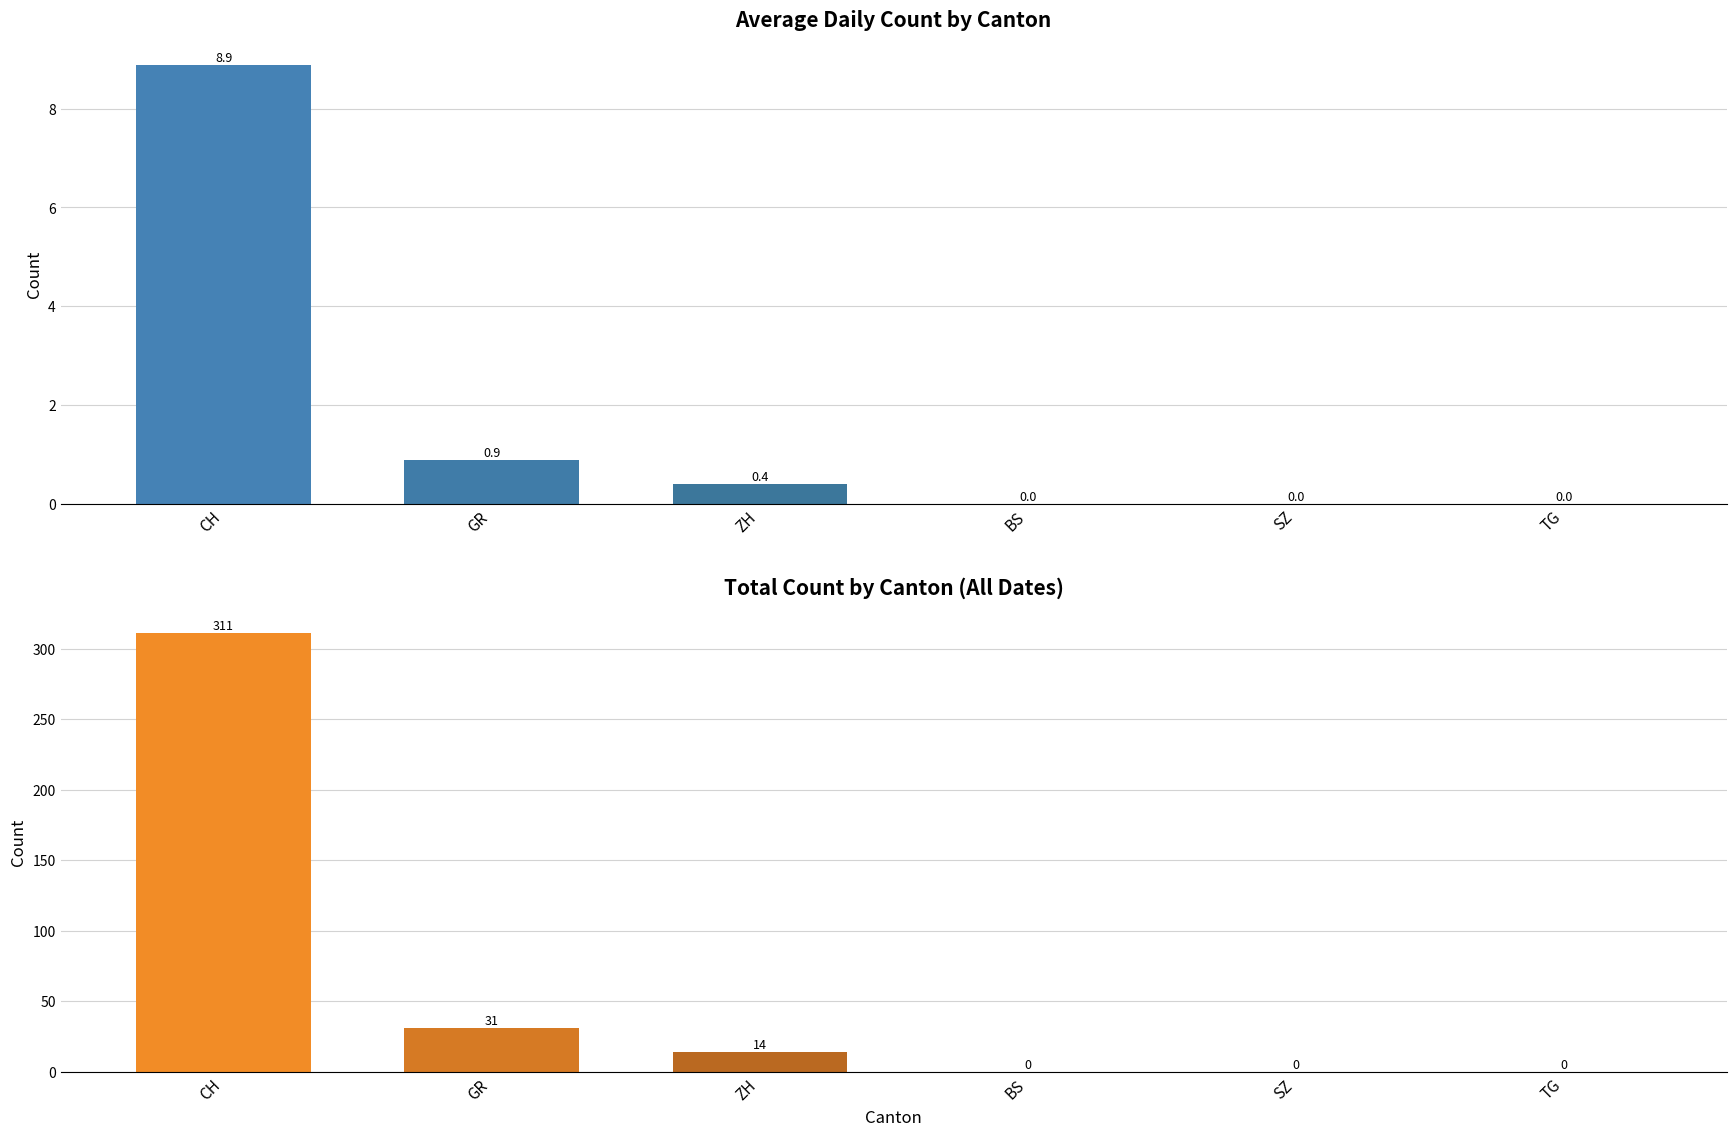

At which label does Total Count reach its peak?

CH